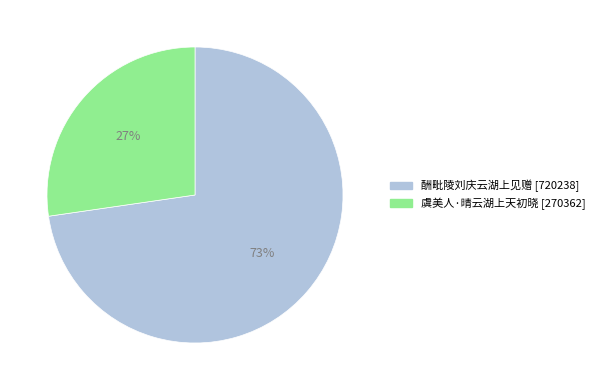

To the nearest percent, what is the average slice percentage?

50%